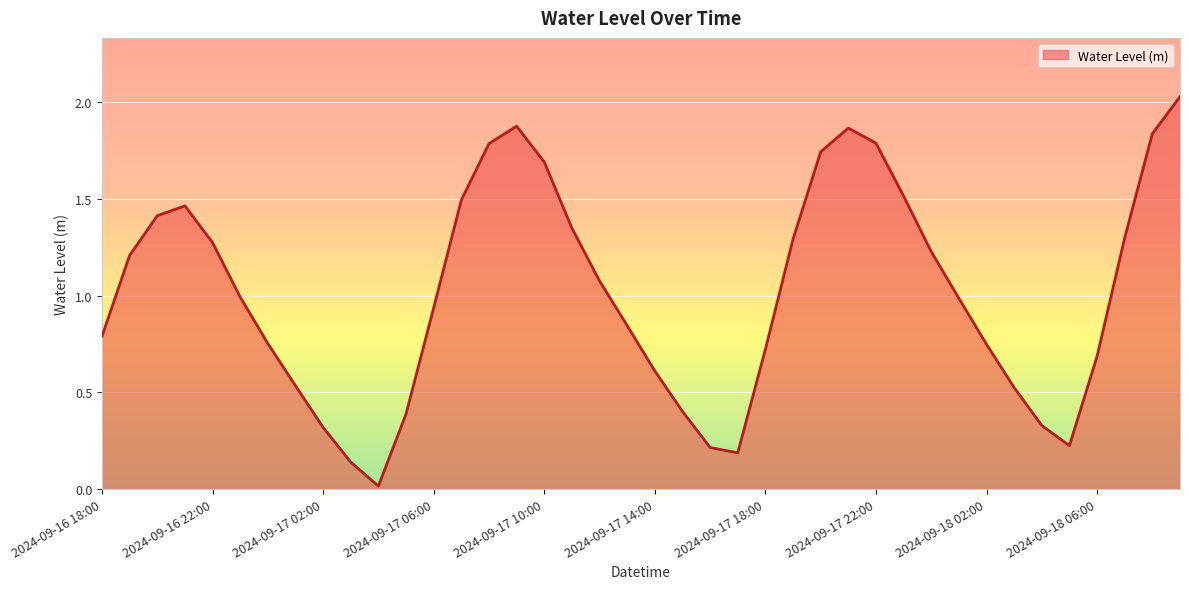

How many lines are shown in the chart?

1